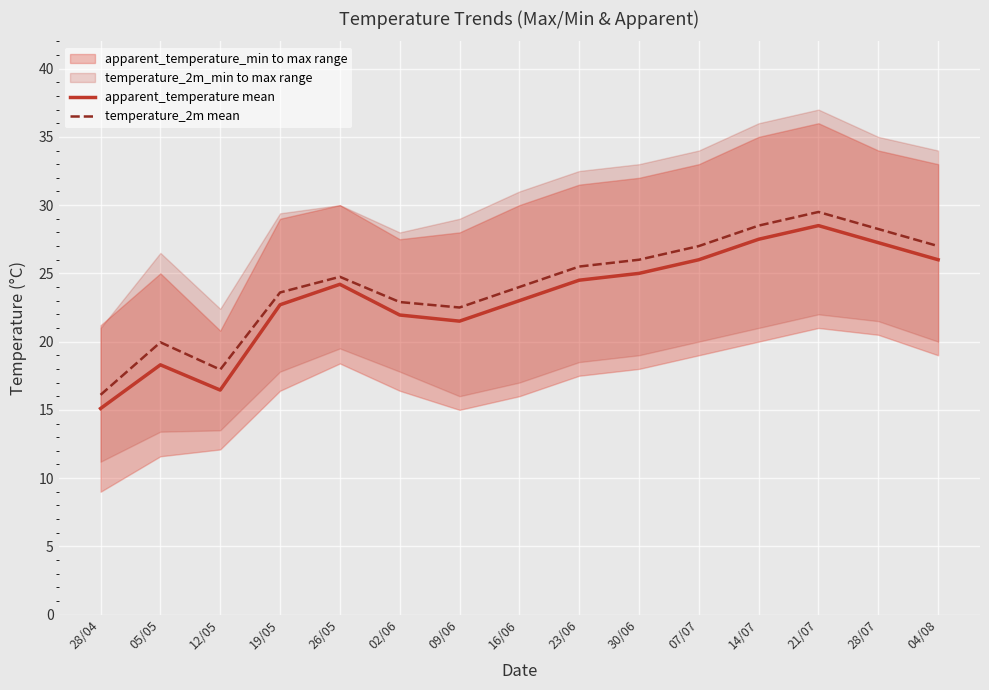

Where is the first local minimum for temperature_2m mean?

12/05